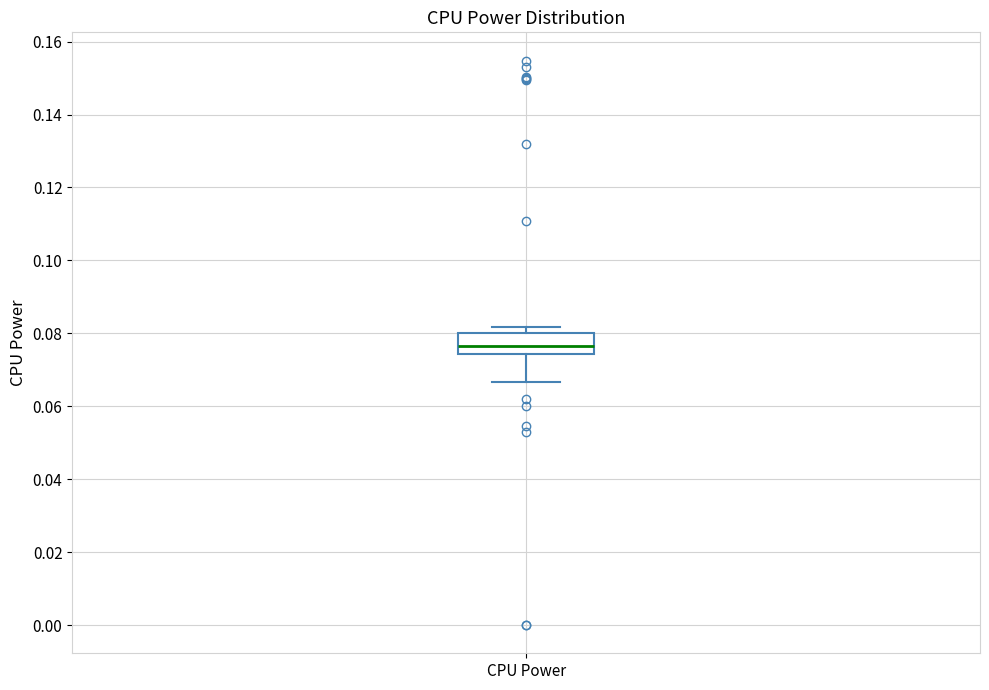

Where is the upper edge of the box for CPU Power on the y-axis? The values are not printed on the chart, so give them approximately, as read against the axis.

0.080